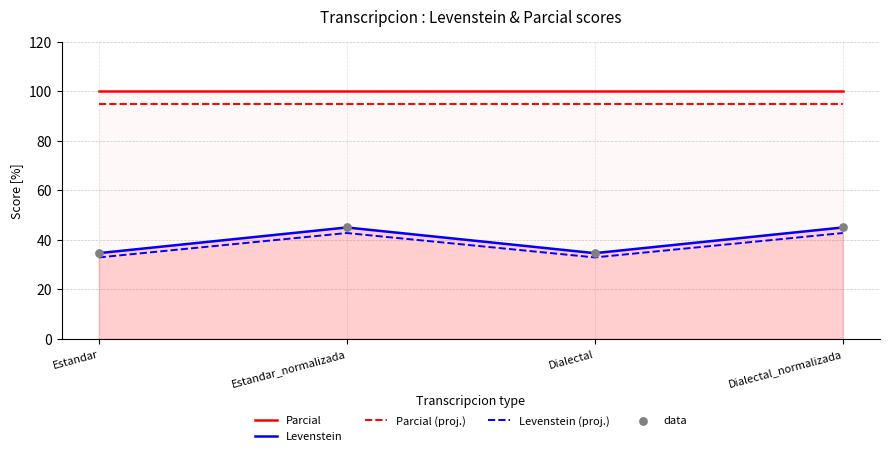

Which series has the largest total across all categories?

Parcial